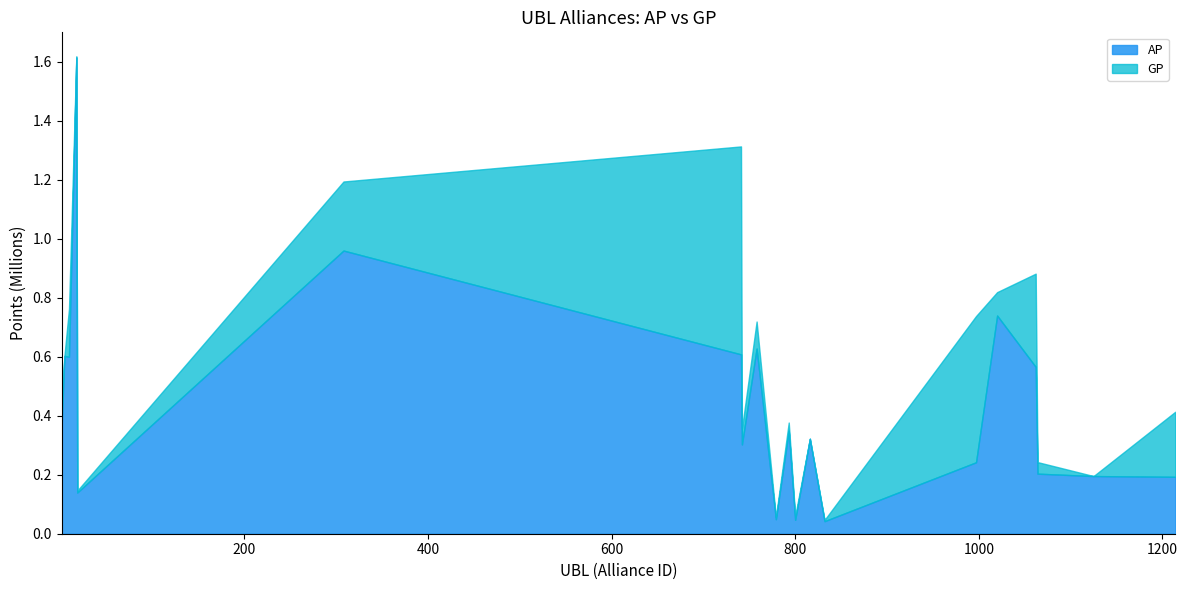

True or false: GP and AP cross at least once.

False